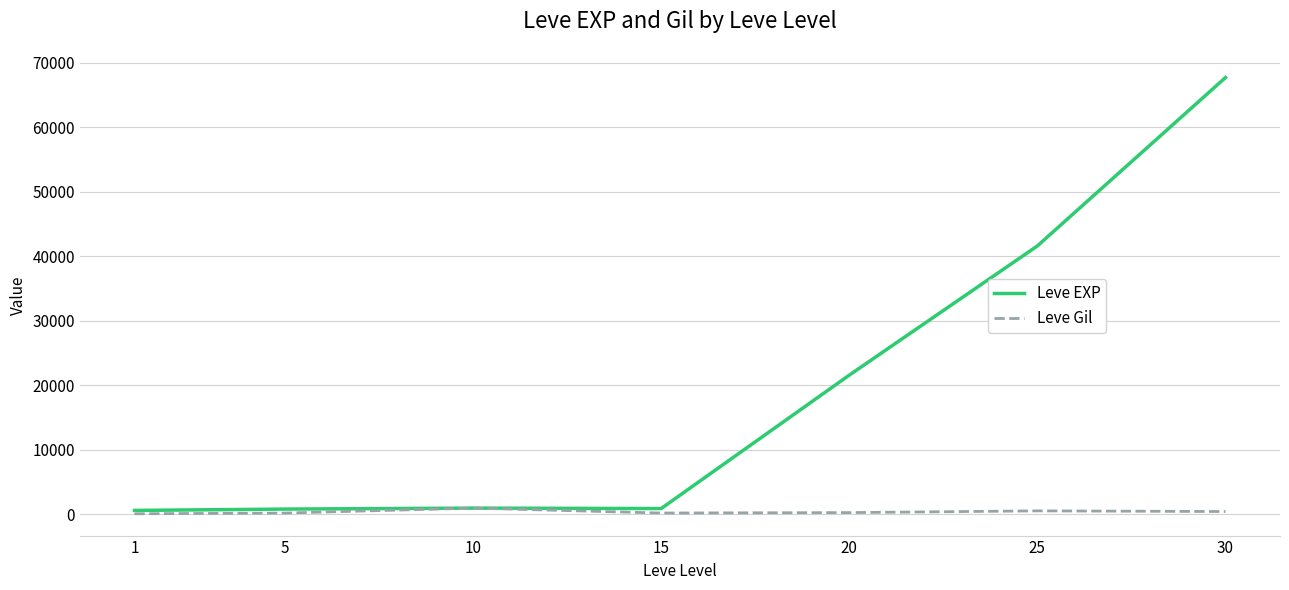

Which series has the largest total across all categories?

Leve EXP